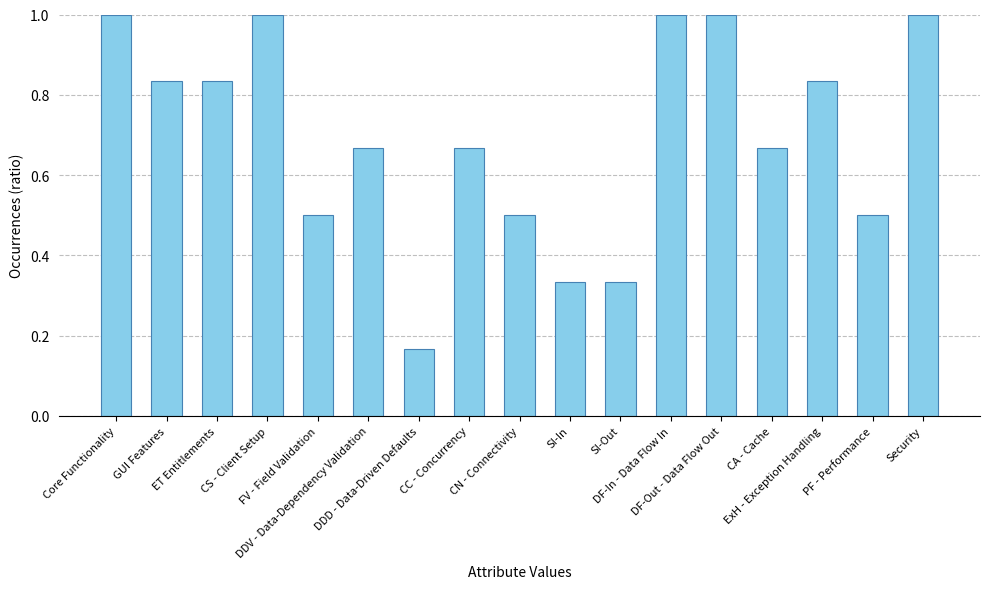

What is the maximum value shown in the chart?

1.0